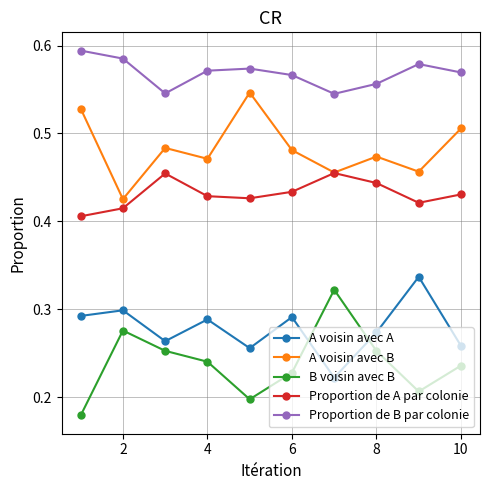

True or false: Proportion de B par colonie and A voisin avec A cross at least once.

False